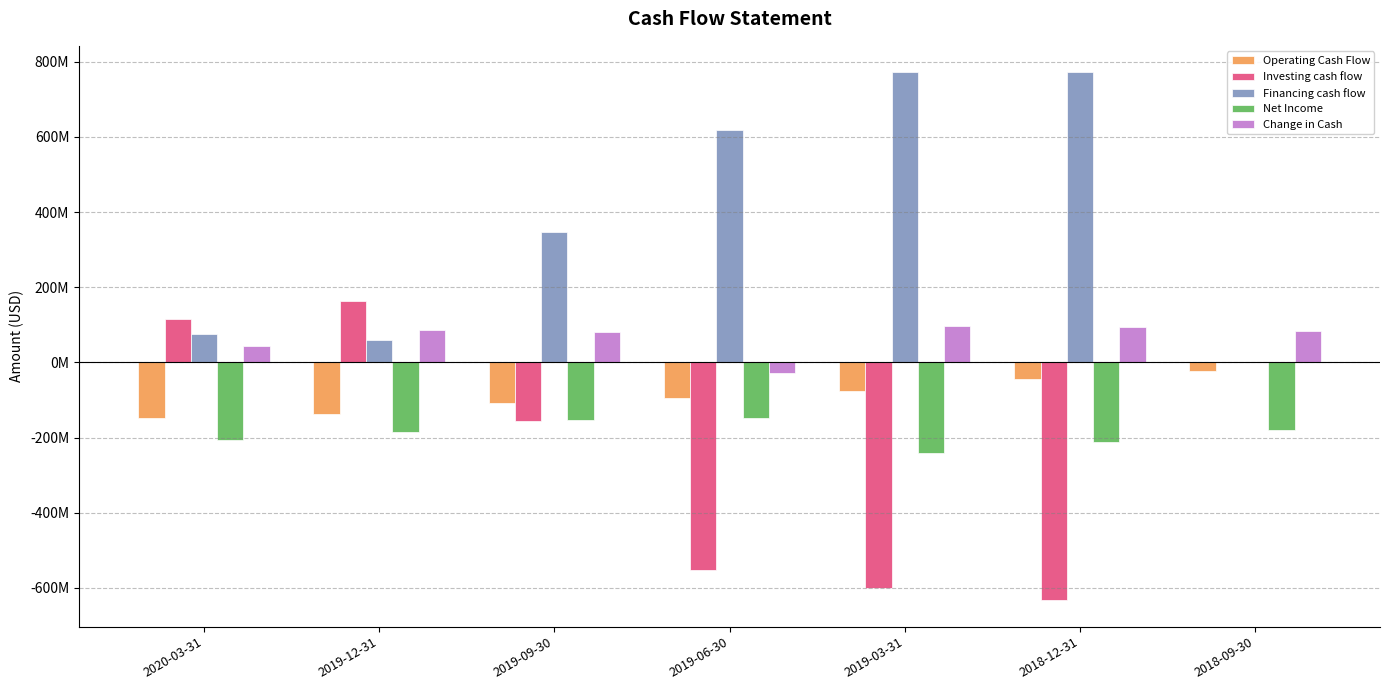

What are all the series names shown in the legend?

Operating Cash Flow, Investing cash flow, Financing cash flow, Net Income, Change in Cash